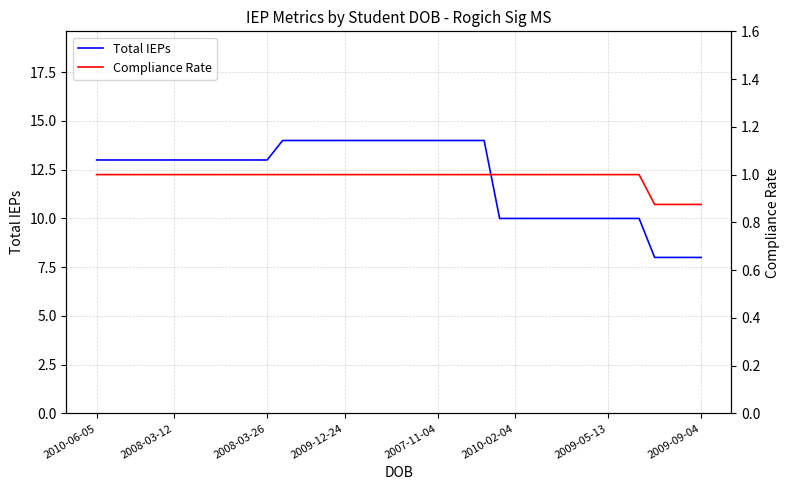

True or false: Compliance Rate and Total IEPs intersect in this chart.

False